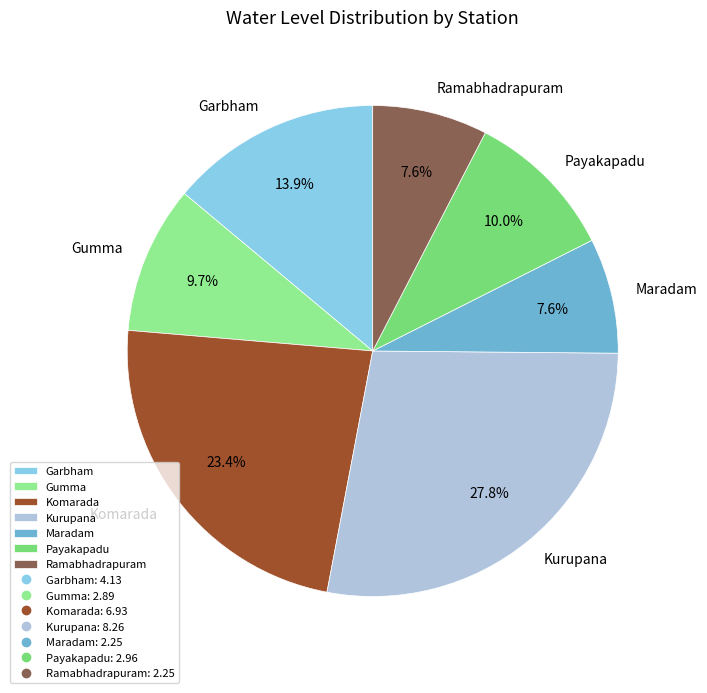

Is the sum of Gumma and Kurupana greater than half?

No